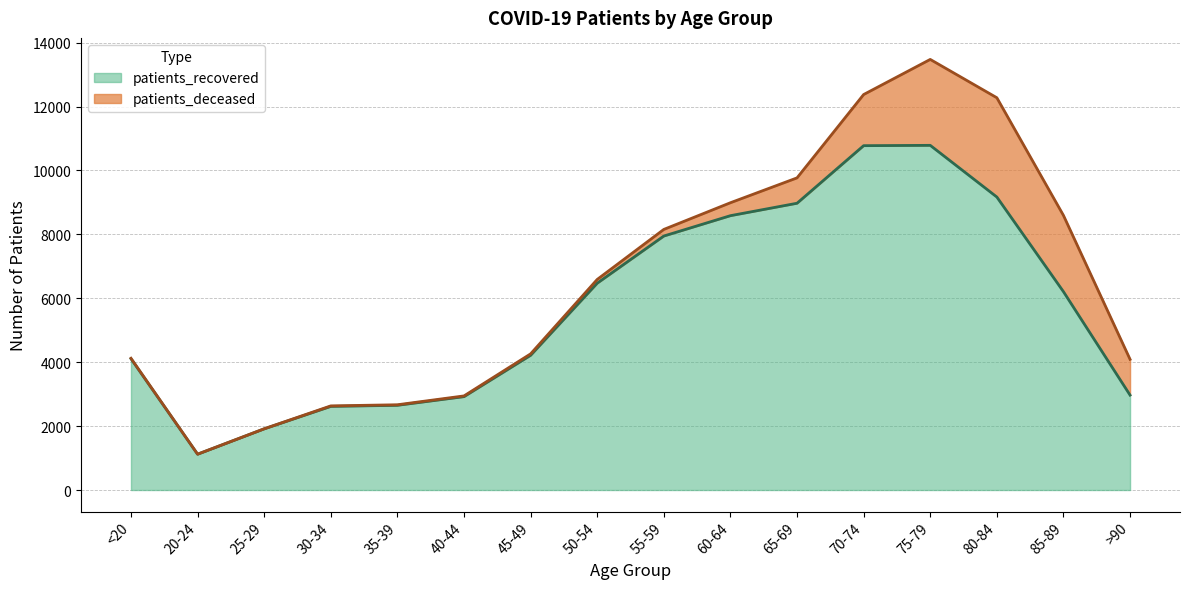

Does the chart display data point markers on the line(s)?

No